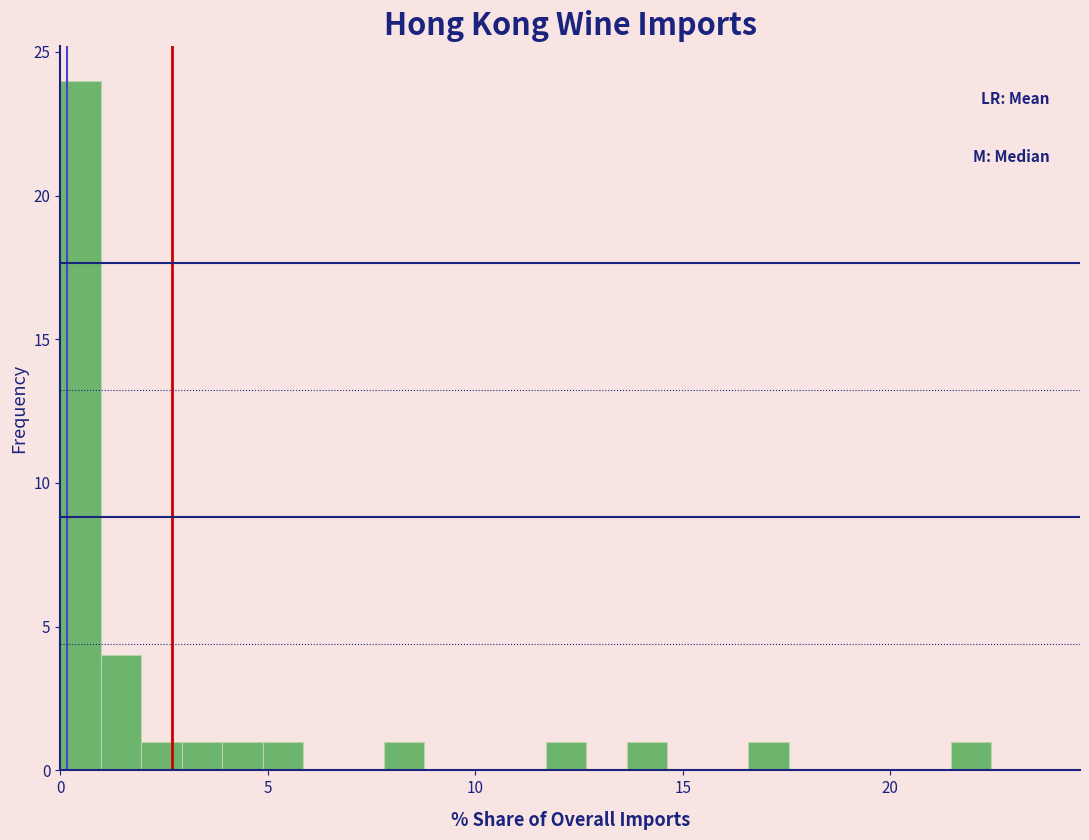

Around what value on the x-axis is the tallest bar? Give the approximate position of its centre, as read against the axis.

0.5